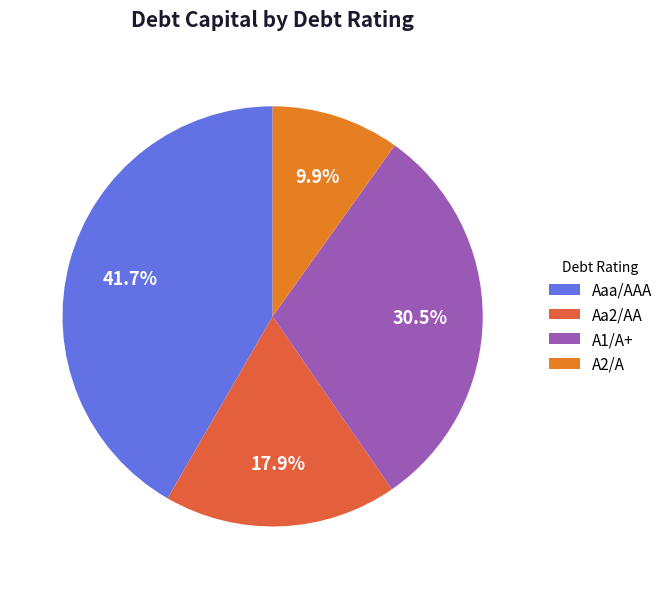

To the nearest percent, what is the difference between the largest and smallest slice percentages?

32%